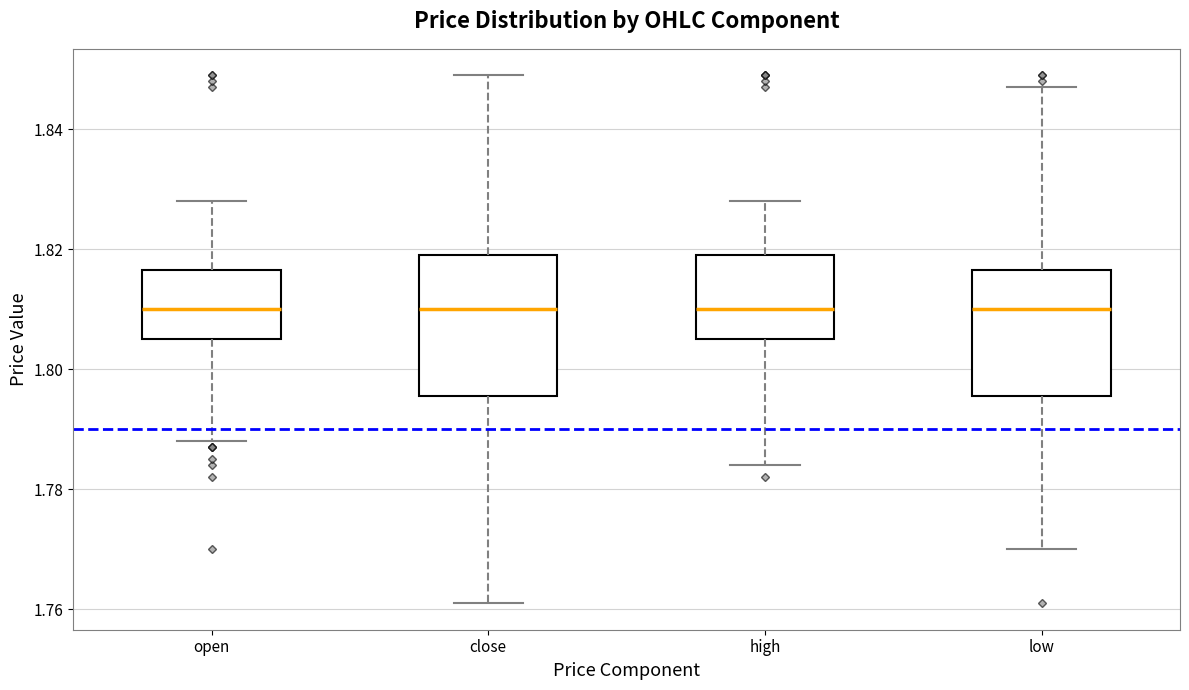

Where is the lower edge of the box for open on the y-axis? The values are not printed on the chart, so give them approximately, as read against the axis.

1.806